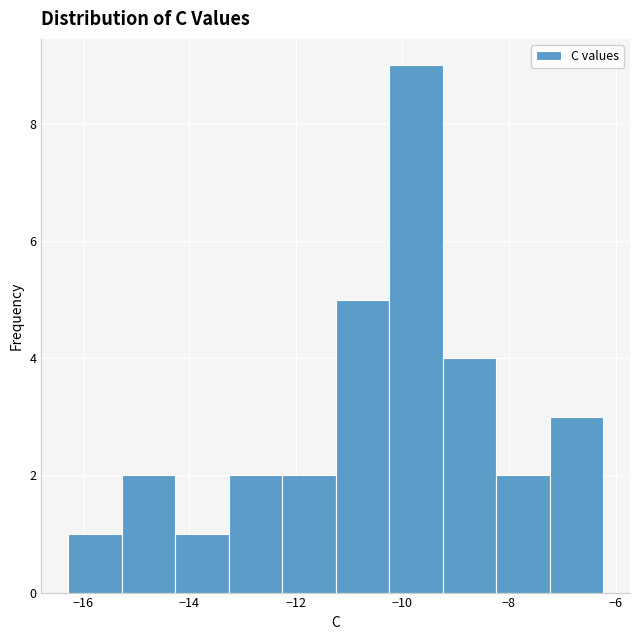

How tall is the bar that spans -10.2 to -9.2 on the x-axis? Neither the bar edges nor the heights are printed on the chart, so give them approximately, as read against the axes.

9